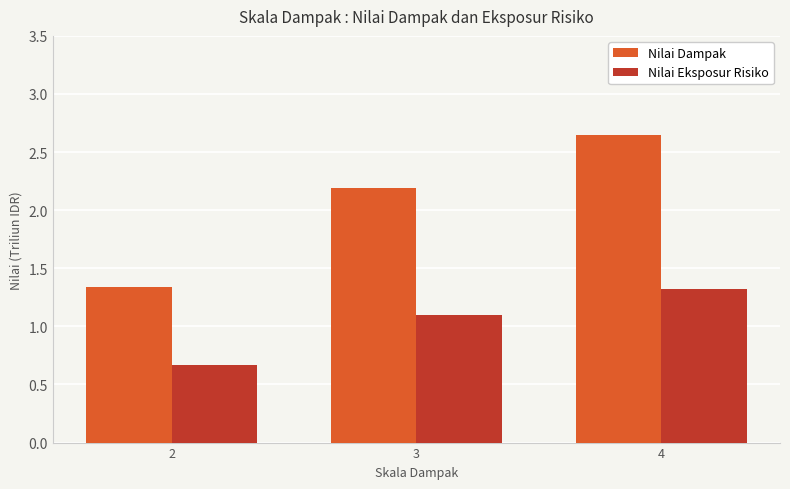

Which label corresponds to the smallest value in the chart?

2